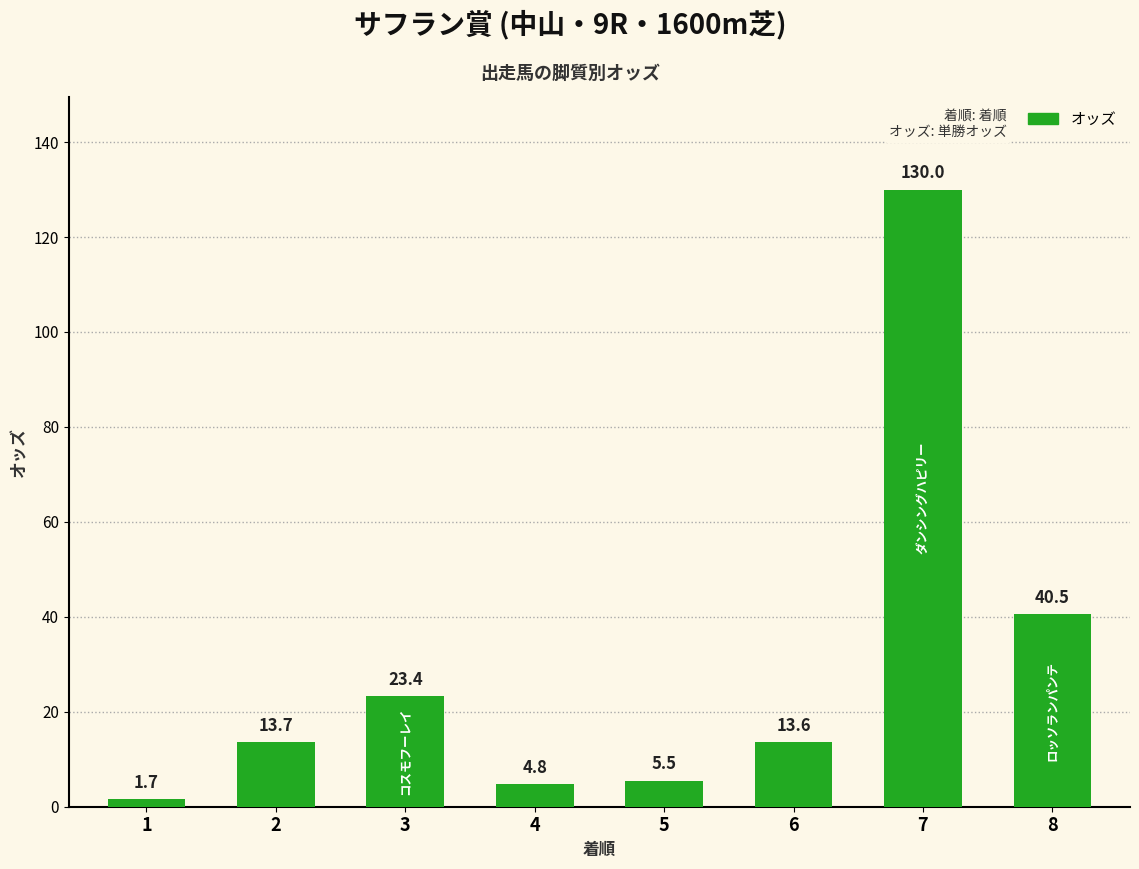

Rank the categories by value from highest to lowest.

7, 8, 3, 2, 6, 5, 4, 1